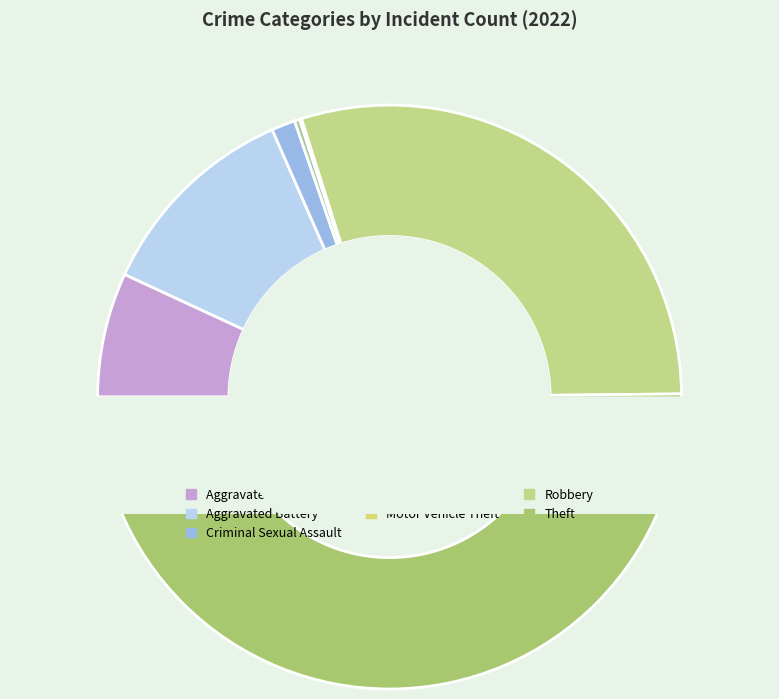

Is it true that Criminal Sexual Assault is 1% of the pie?

True